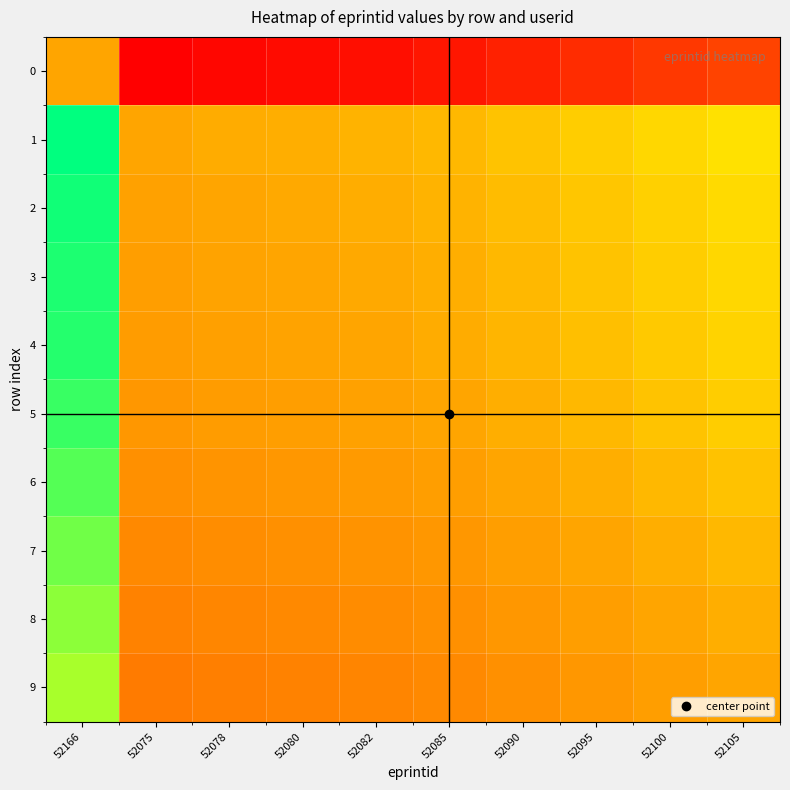

Reading right to left, list all the values displayed in this chart.

0: 52105=1.0	52100=1.0	52095=1.0	52090=1.0	52085=1.0	52082=1.0	52080=1.0	52078=1.0	52075=1.0	52166=1.0
1: 52105=1.0	52100=1.0	52095=1.0	52090=1.0	52085=1.0	52082=1.0	52080=1.0	52078=1.0	52075=1.0	52166=1.0
2: 52105=1.0	52100=1.0	52095=1.0	52090=1.0	52085=1.0	52082=1.0	52080=1.0	52078=1.0	52075=1.0	52166=1.0
3: 52105=1.0	52100=1.0	52095=1.0	52090=1.0	52085=1.0	52082=1.0	52080=1.0	52078=1.0	52075=1.0	52166=1.0
4: 52105=1.0	52100=1.0	52095=1.0	52090=1.0	52085=1.0	52082=1.0	52080=1.0	52078=1.0	52075=1.0	52166=1.0
5: 52105=1.0	52100=1.0	52095=1.0	52090=1.0	52085=1.0	52082=1.0	52080=1.0	52078=1.0	52075=1.0	52166=1.0
6: 52105=1.0	52100=1.0	52095=1.0	52090=1.0	52085=1.0	52082=1.0	52080=1.0	52078=1.0	52075=1.0	52166=1.0
7: 52105=1.0	52100=1.0	52095=1.0	52090=1.0	52085=1.0	52082=1.0	52080=1.0	52078=1.0	52075=1.0	52166=1.0
8: 52105=1.0	52100=1.0	52095=1.0	52090=1.0	52085=1.0	52082=1.0	52080=1.0	52078=1.0	52075=1.0	52166=1.0
9: 52105=1.0	52100=1.0	52095=1.0	52090=1.0	52085=1.0	52082=1.0	52080=1.0	52078=1.0	52075=1.0	52166=1.0